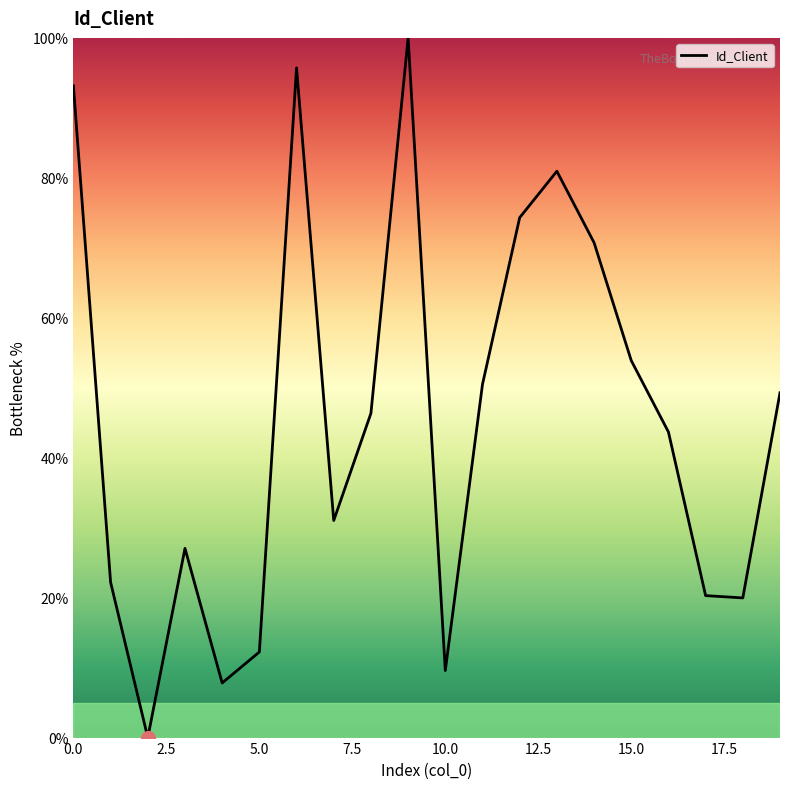

What is the greatest value displayed?

100.0